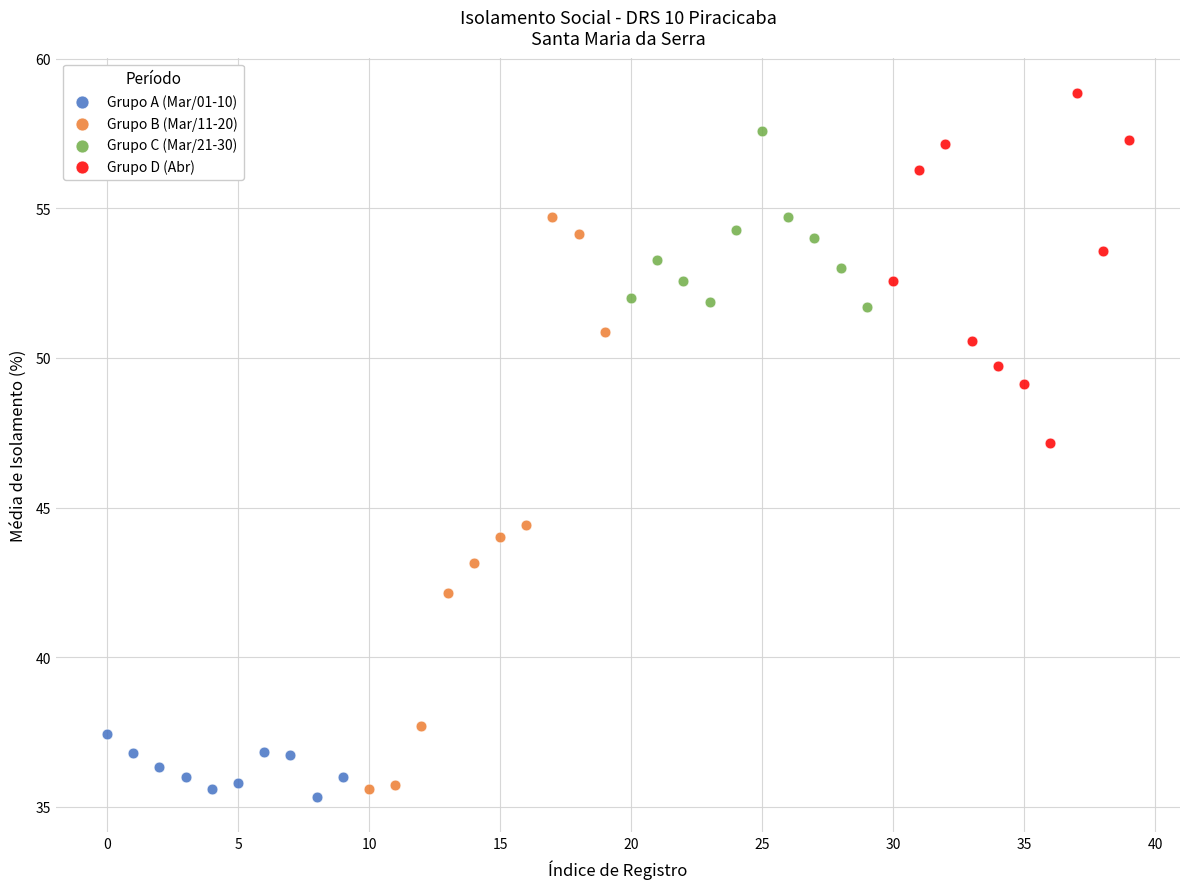

What are all the series names shown in the legend?

Grupo A (Mar/01-10), Grupo B (Mar/11-20), Grupo C (Mar/21-30), Grupo D (Abr)